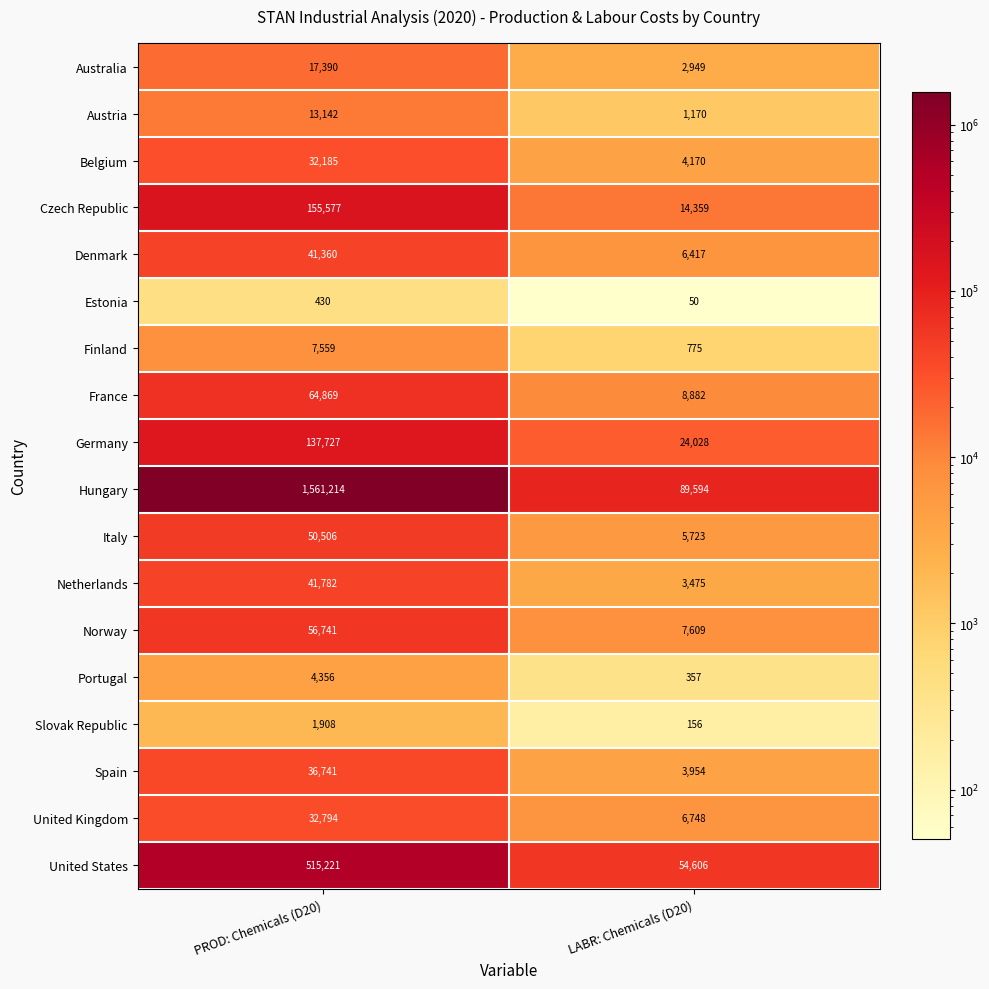

At which category is the sum across all series the highest?

PROD: Chemicals (D20)